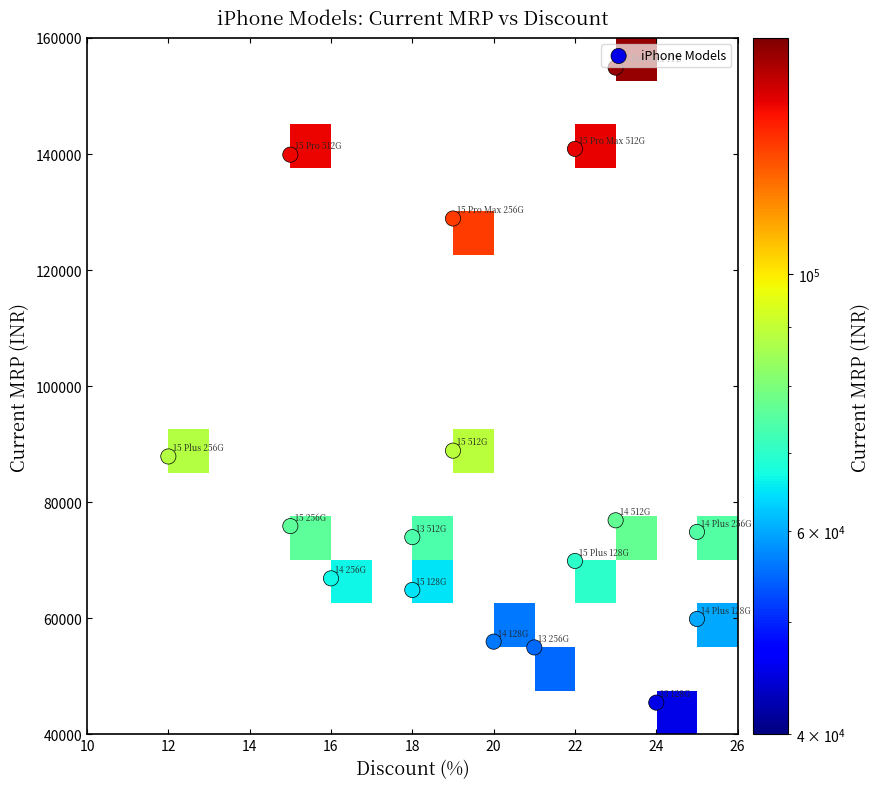

Which has a higher value, mrp or discount?

mrp